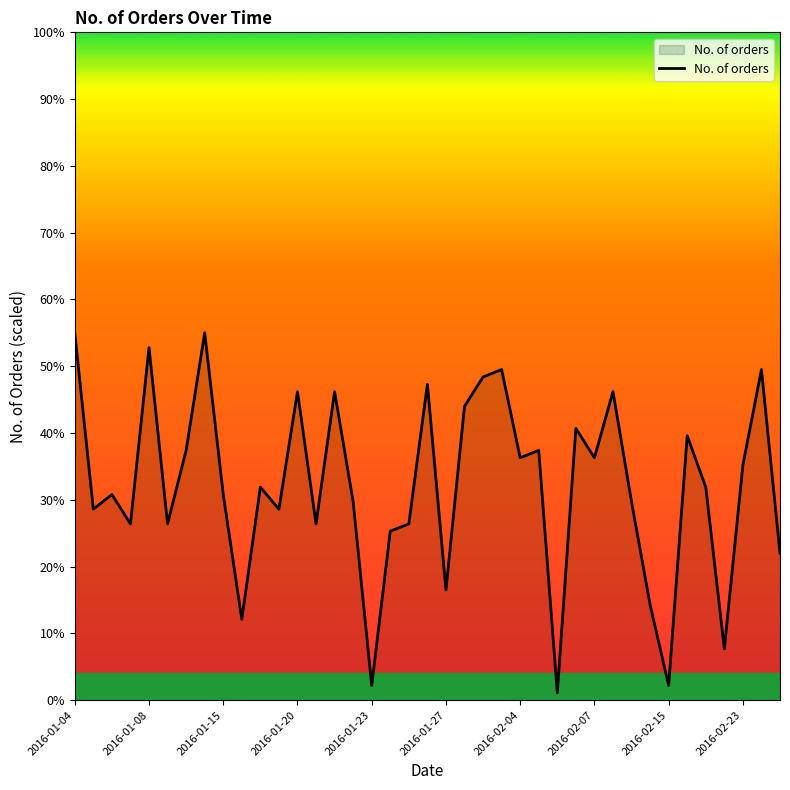

What is the difference between the maximum and minimum values?

53.9